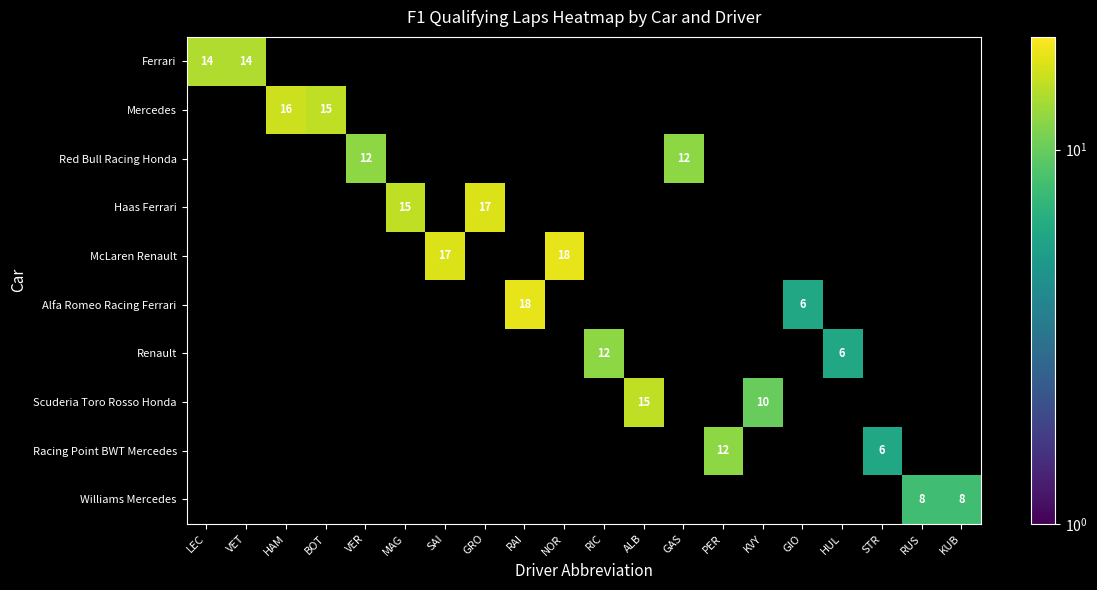

Is it true that Renault equals 5 at RIC?

False